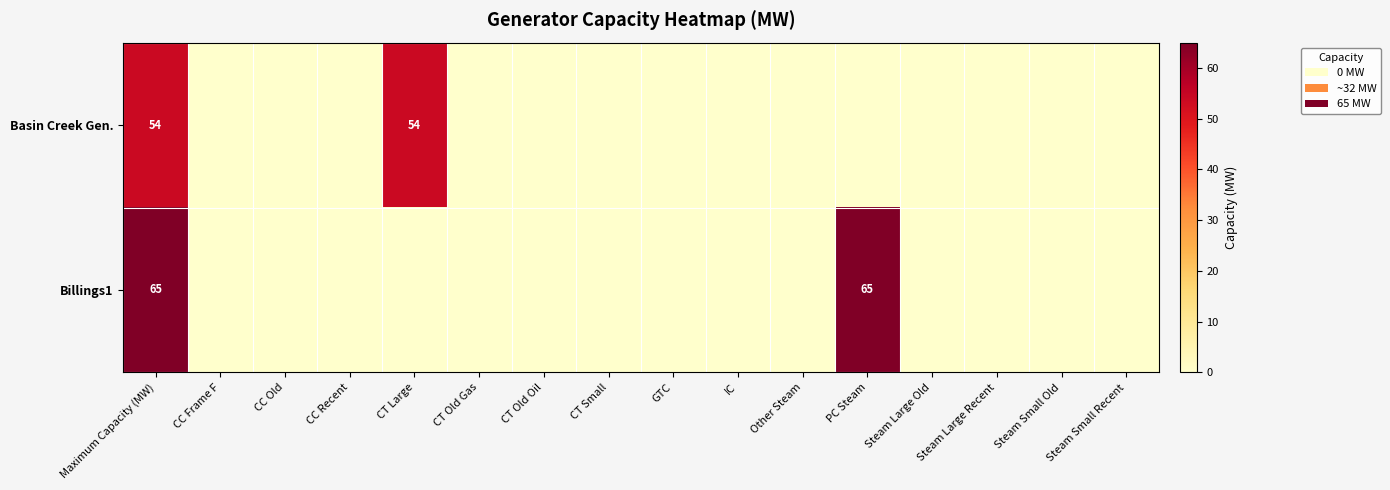

Is it true that Basin Creek Gen. equals 54 at Maximum Capacity (MW)?

True